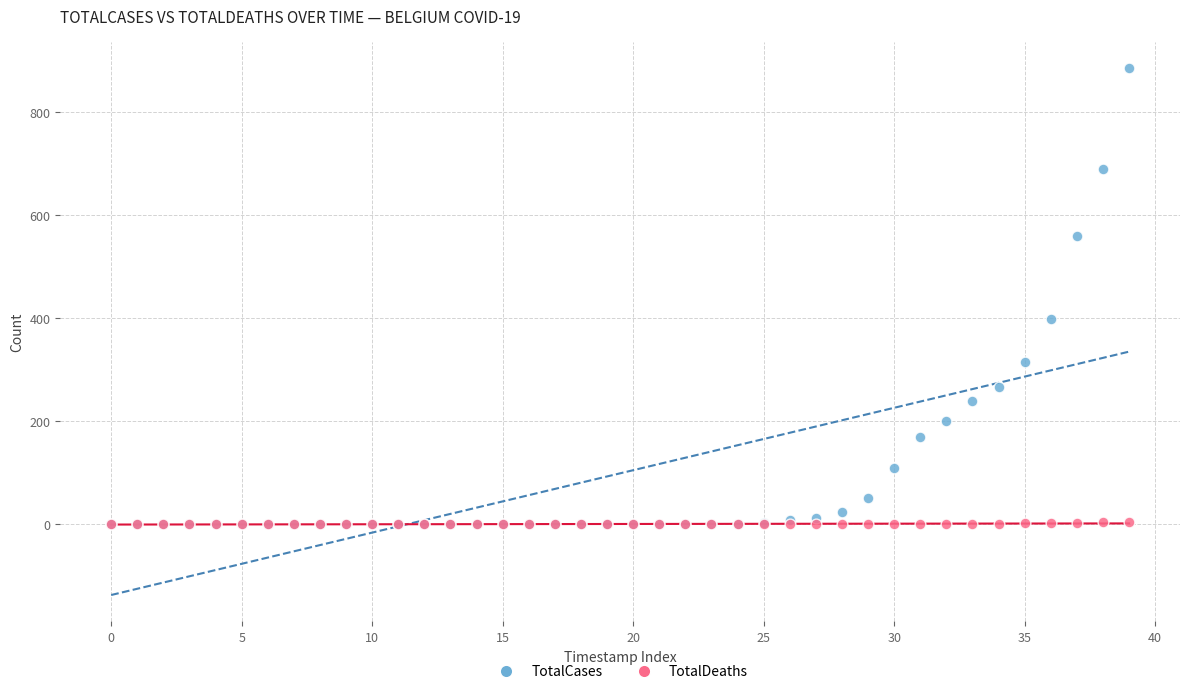

In the TotalCases series, what Y value is closest to 443?

399